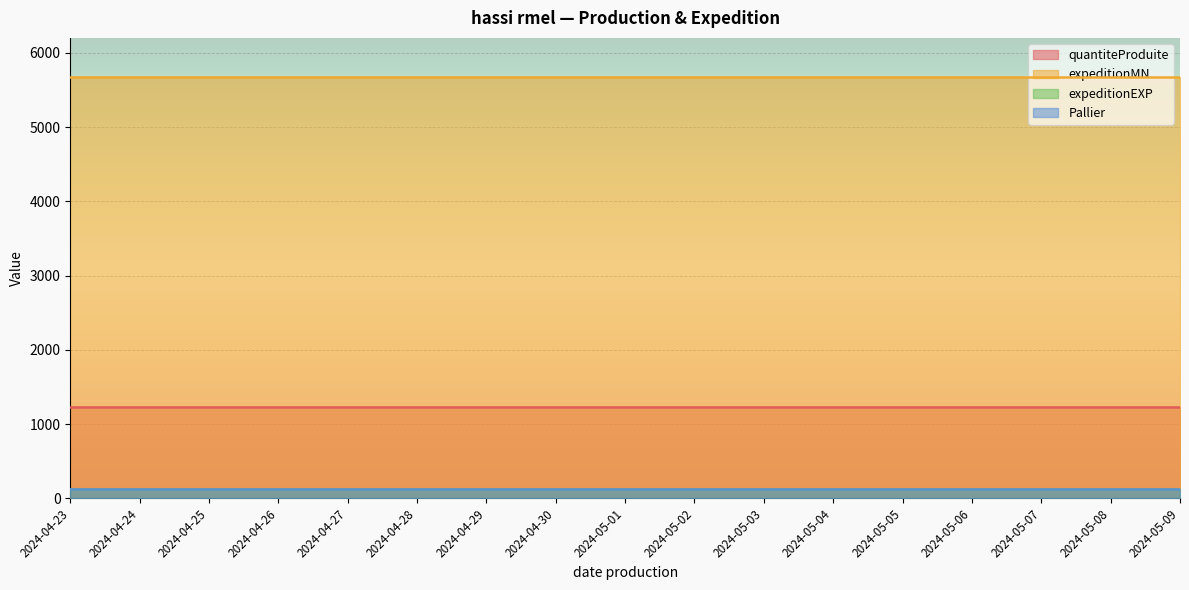

What position from the right is 2024-05-08?

2